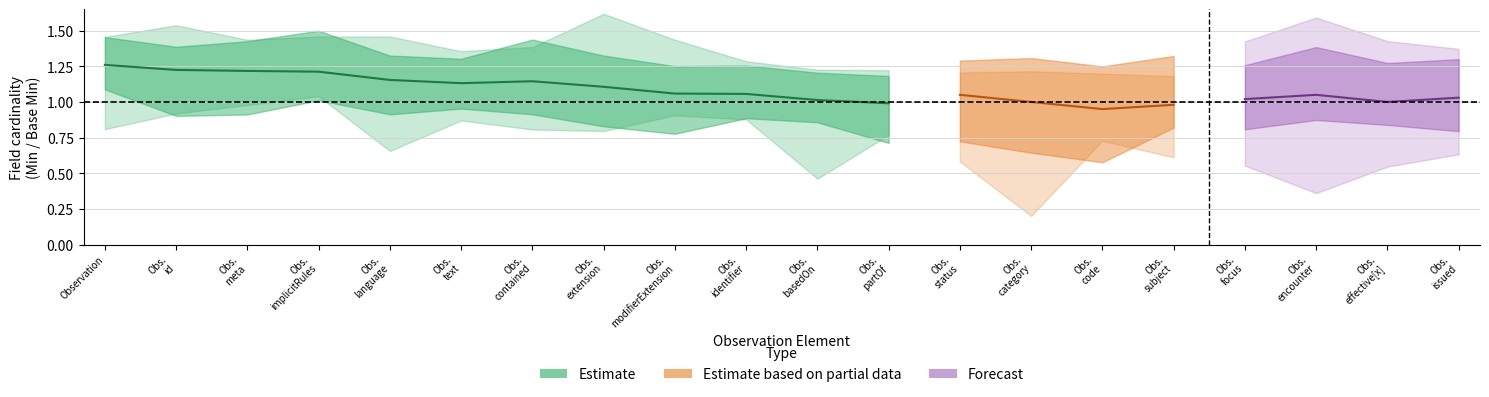

Is the value of Forecast at Observation.contained greater than the value of Estimate based on partial data at Observation.extension?

No